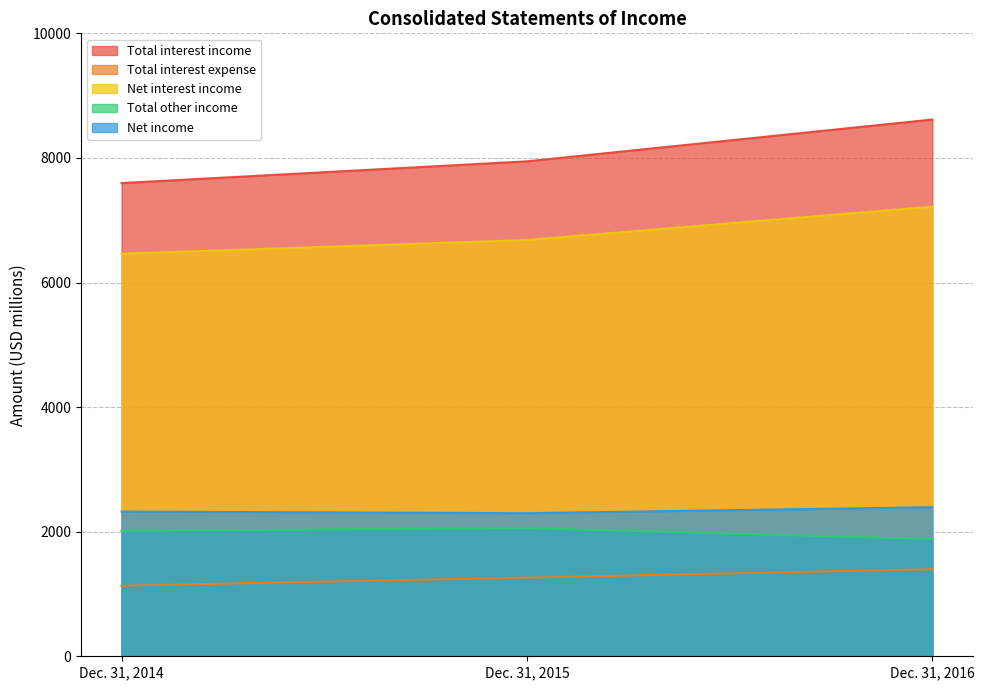

How many lines are shown in the chart?

5